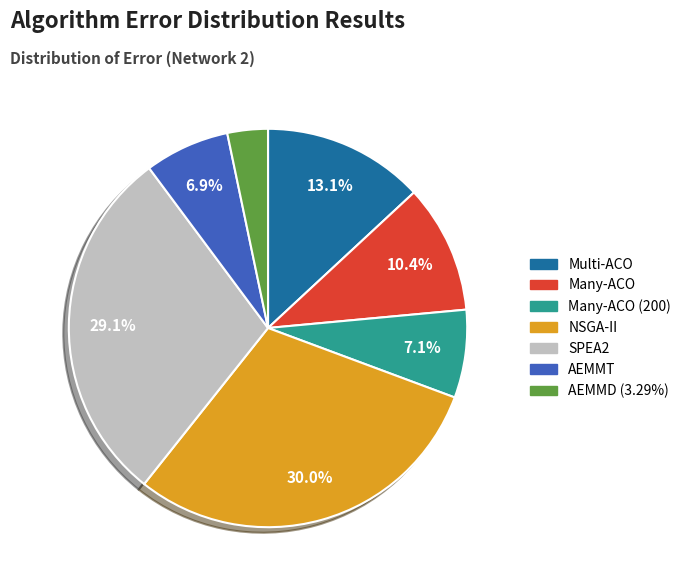

How much of the chart is everything except NSGA-II?

70.0%